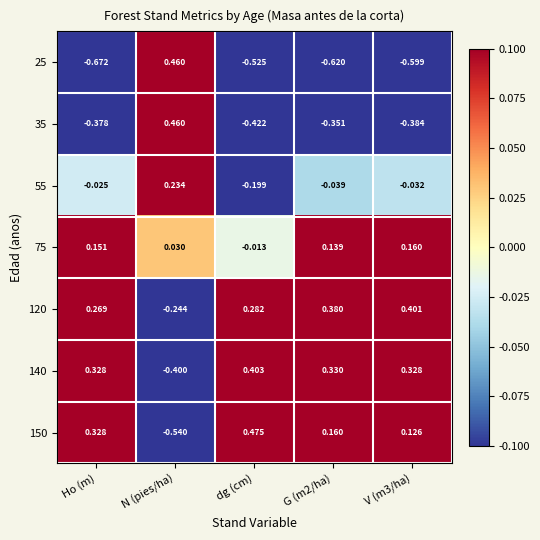

At which category does the chart reach its peak across all series?

dg (cm)